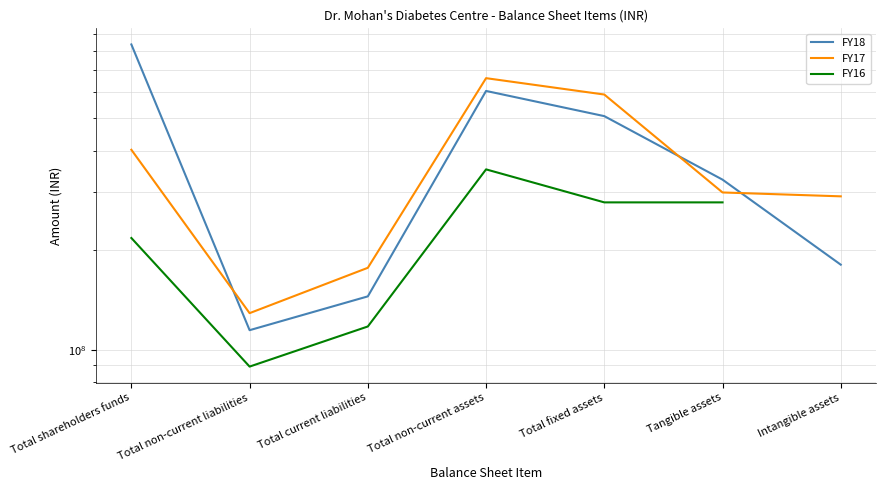

What is the label of the 6th point from the left?

Tangible assets